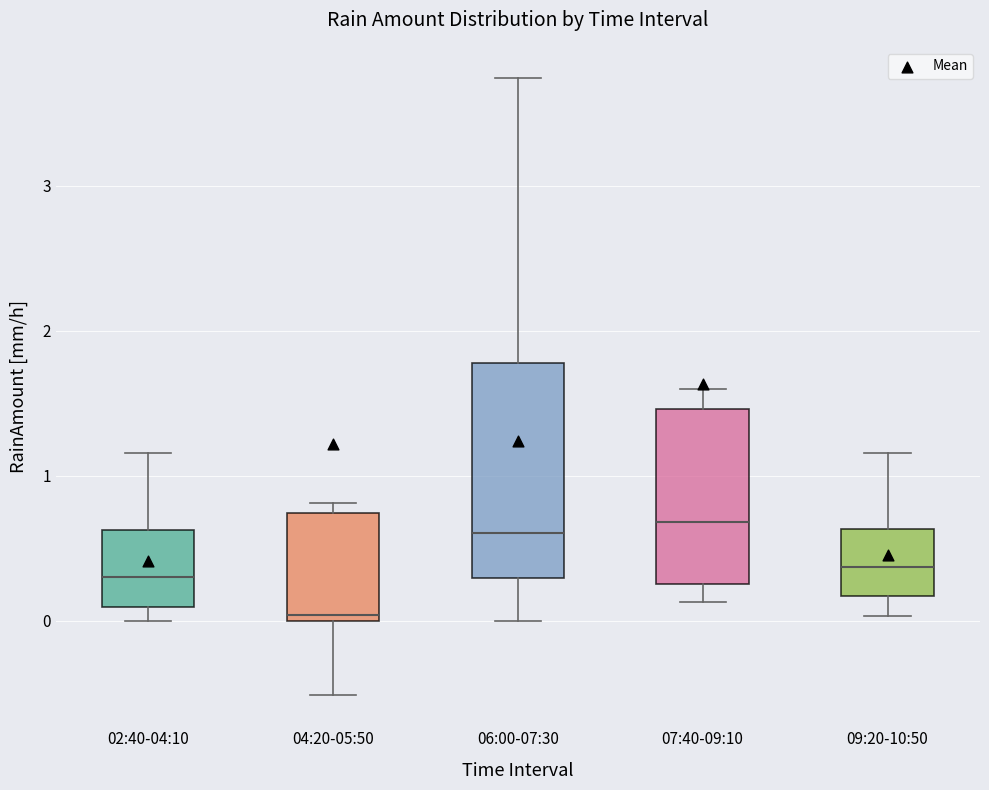

Where is the lower edge of the box for 09:20-10:50 on the y-axis? The values are not printed on the chart, so give them approximately, as read against the axis.

0.2